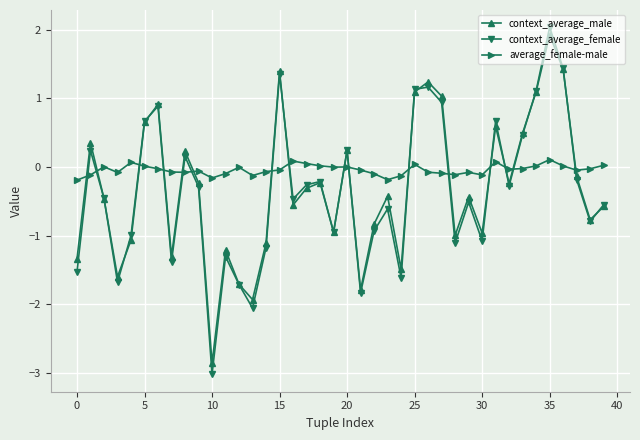

Which series has the largest range (max minus min)?

context_average_female